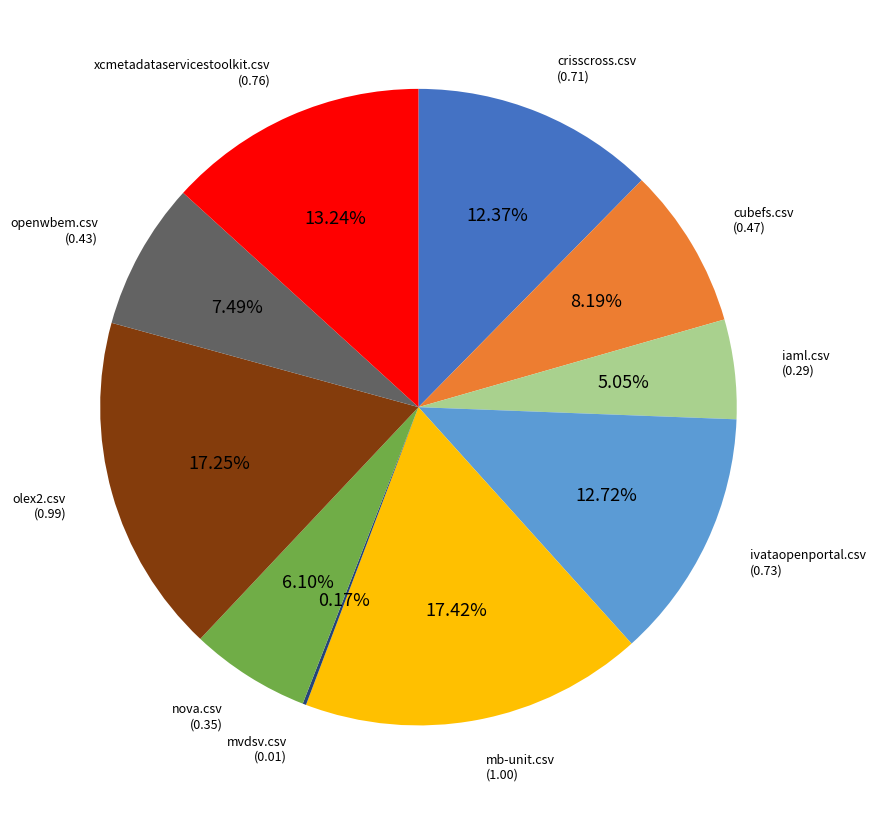

Does any single category account for the majority?

No